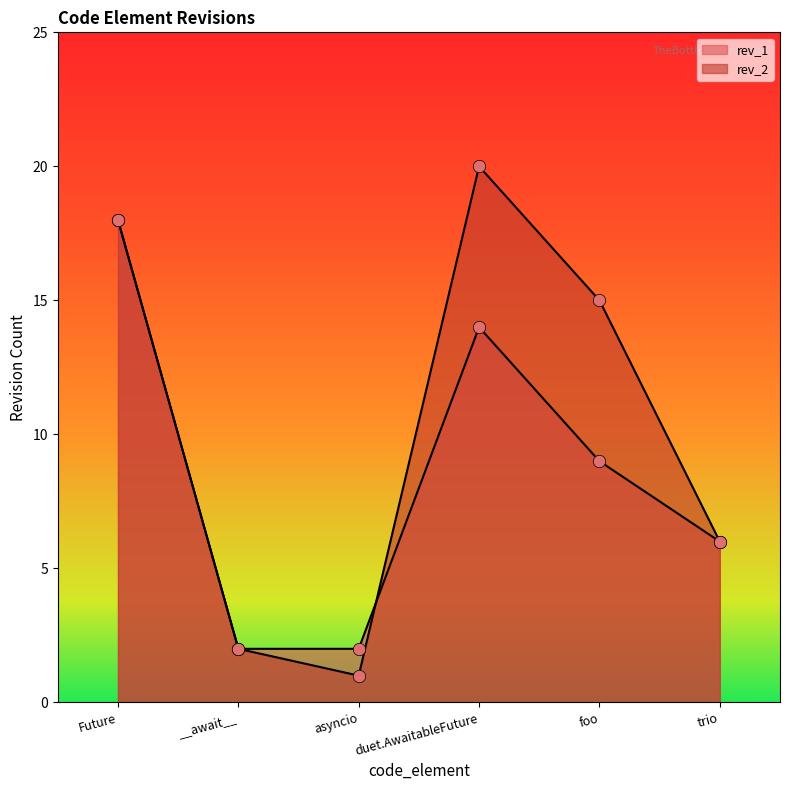

Which series reaches the maximum Y coordinate?

rev_2